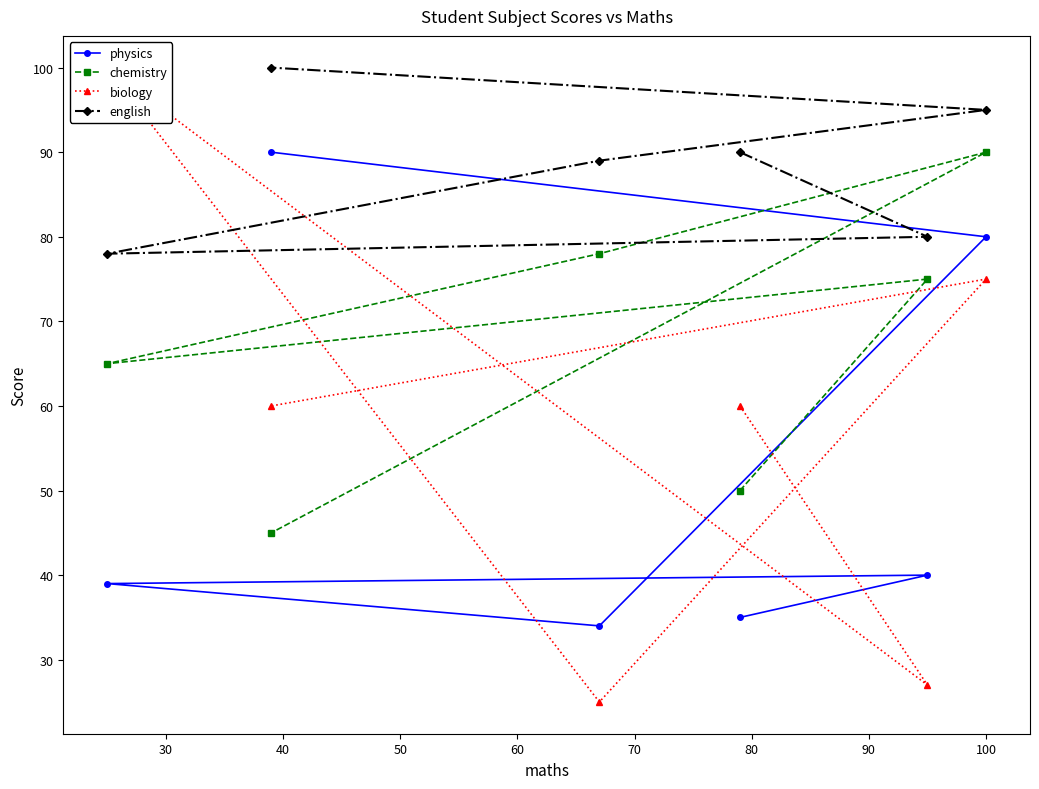

How many data points in english are less than 90?

3